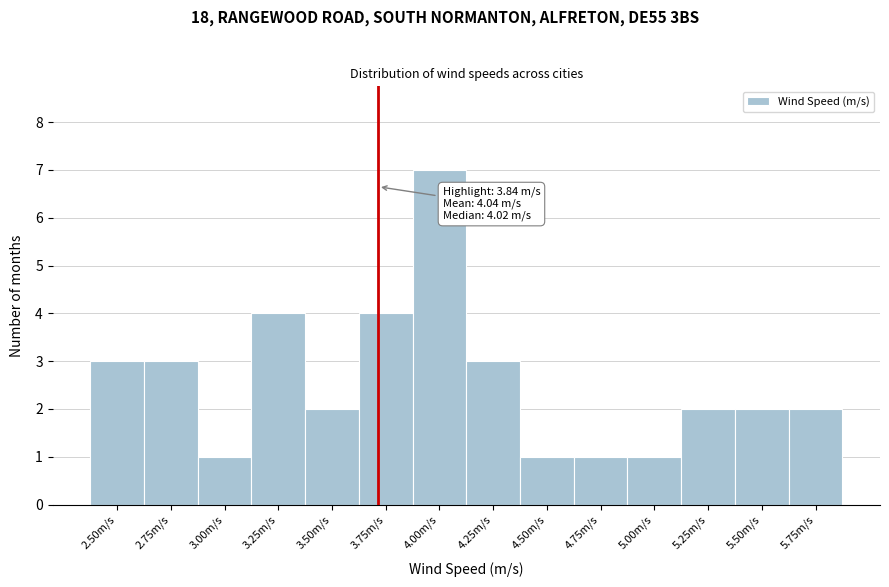

Reading right to left, list all the values displayed in this chart.

2	2	2	1	1	1	3	7	4	2	4	1	3	3